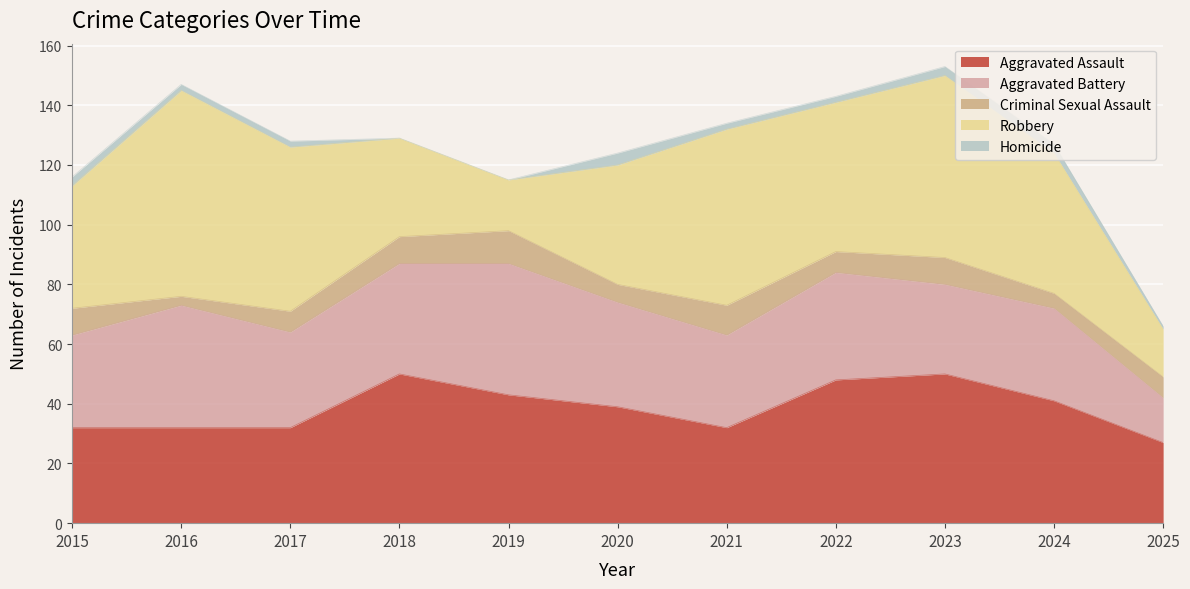

What is the approximate value of Aggravated Battery at 2021?

31